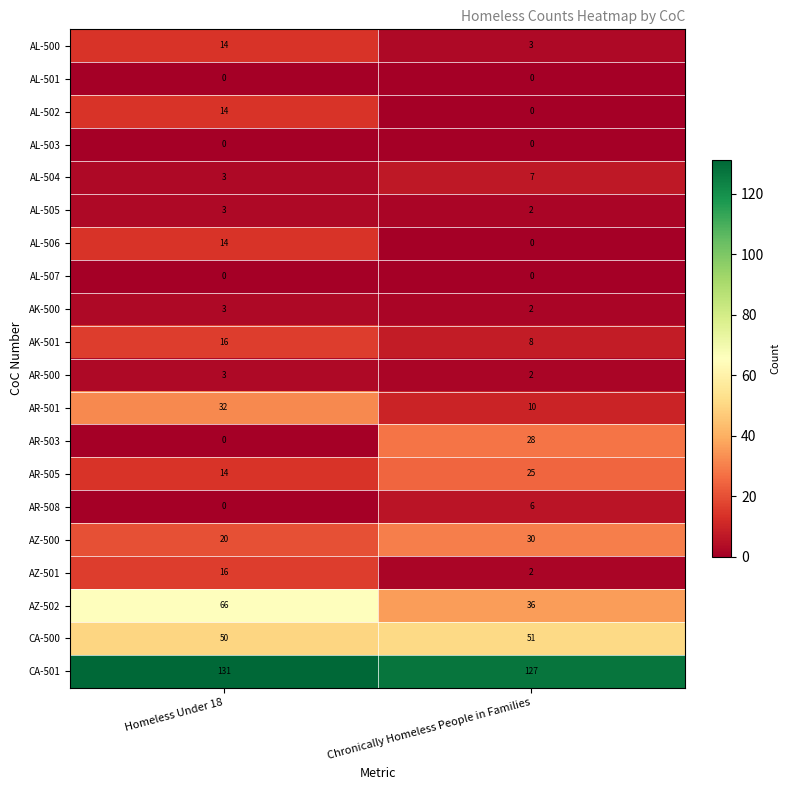

What is the total value across all series at Homeless Under 18?

399